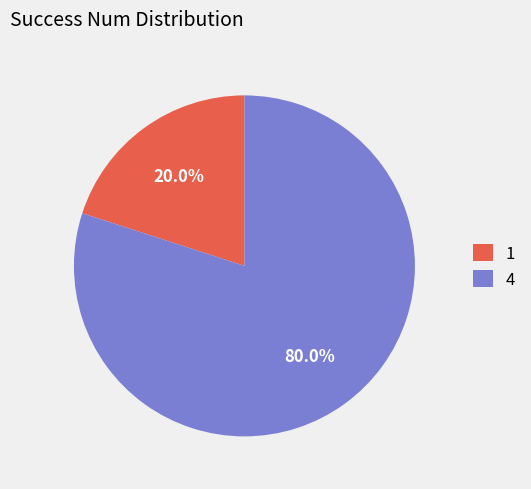

True or false: 4 accounts for 88% of the total.

False